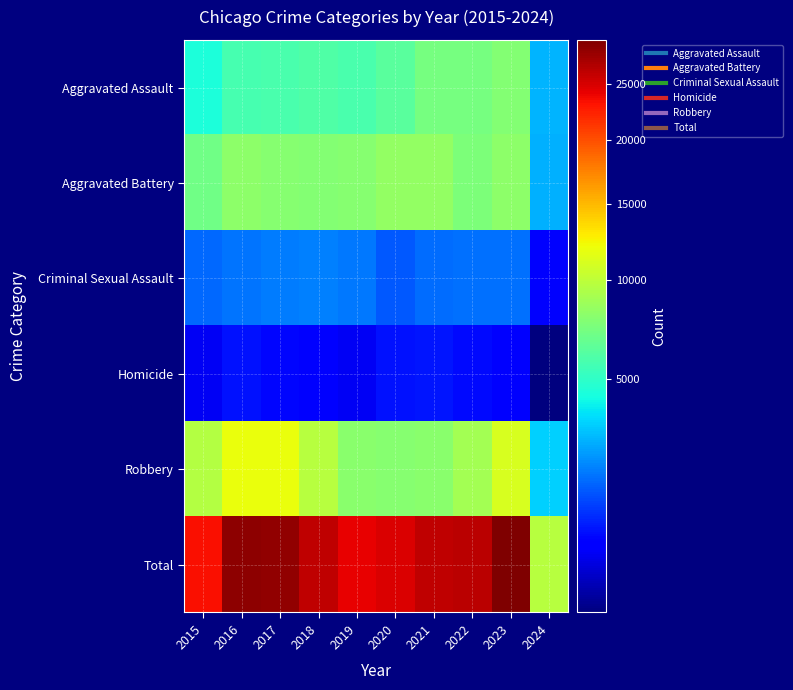

List the series in order of their peak value, lowest first.

Homicide, Criminal Sexual Assault, Aggravated Assault, Aggravated Battery, Robbery, Total